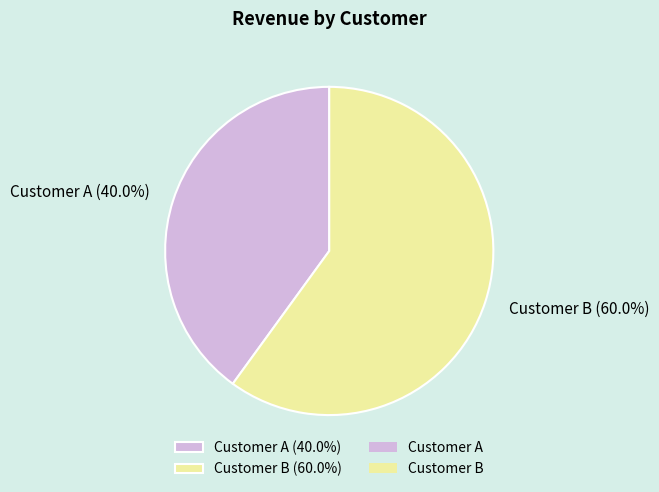

What is the ratio of the value at Customer A (40.0%) to the value at Customer B (60.0%)?

0.7